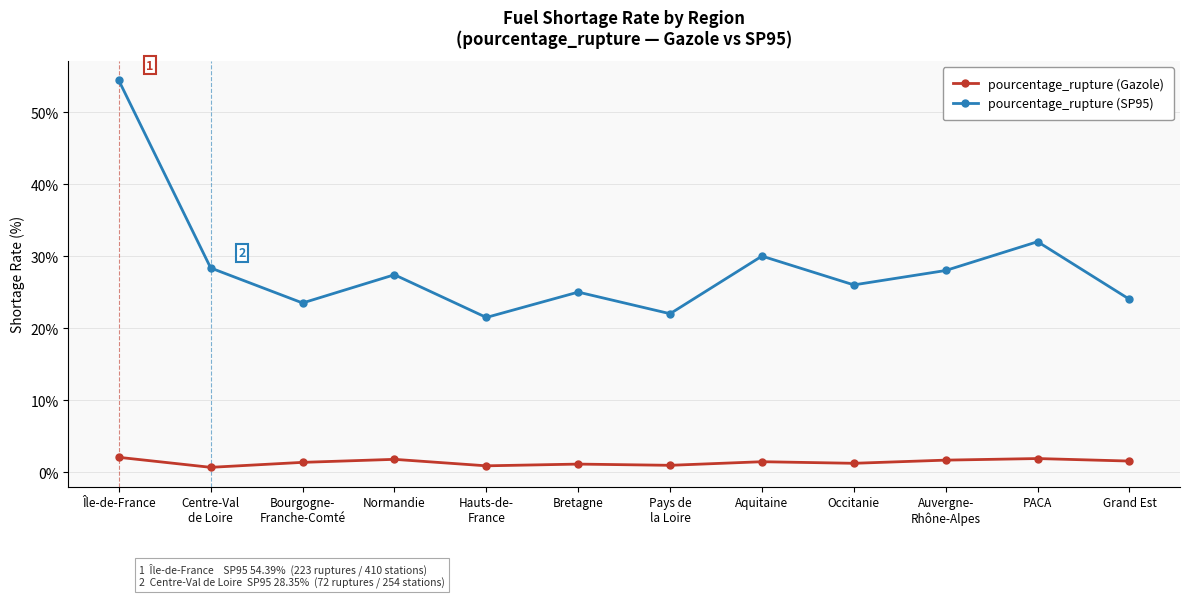

Count the number of categories in the chart.

12